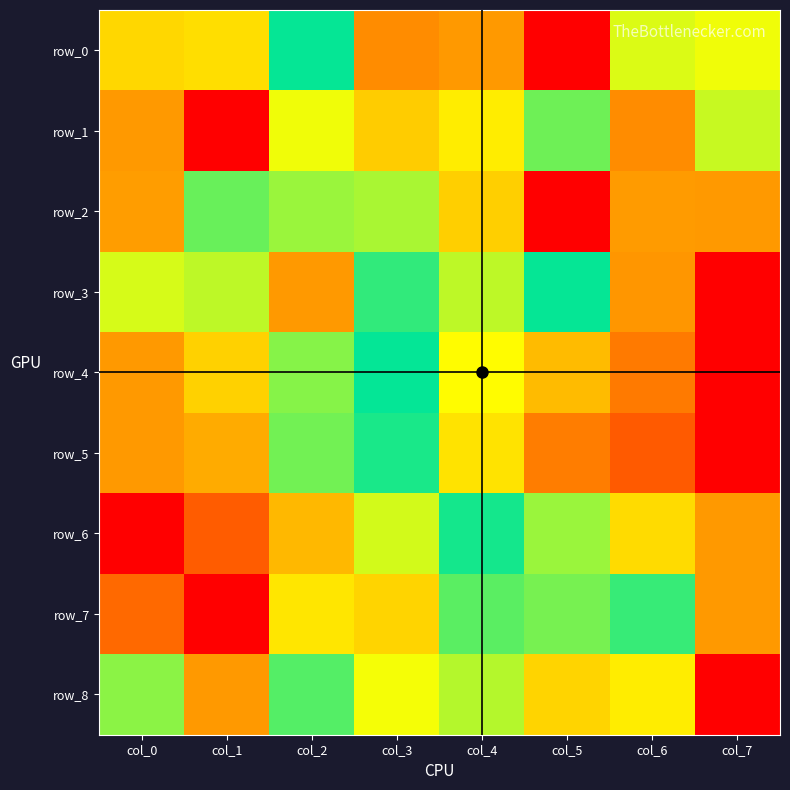

What is the sum of the row_5 values at col_0 and col_7?

1.0